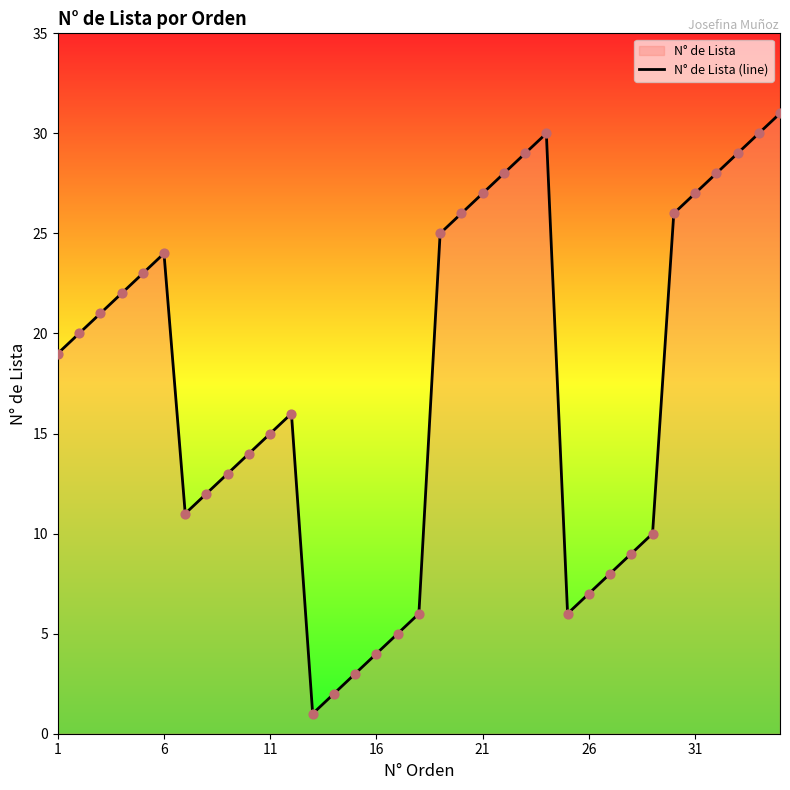

What is the difference between the maximum and minimum values?

30